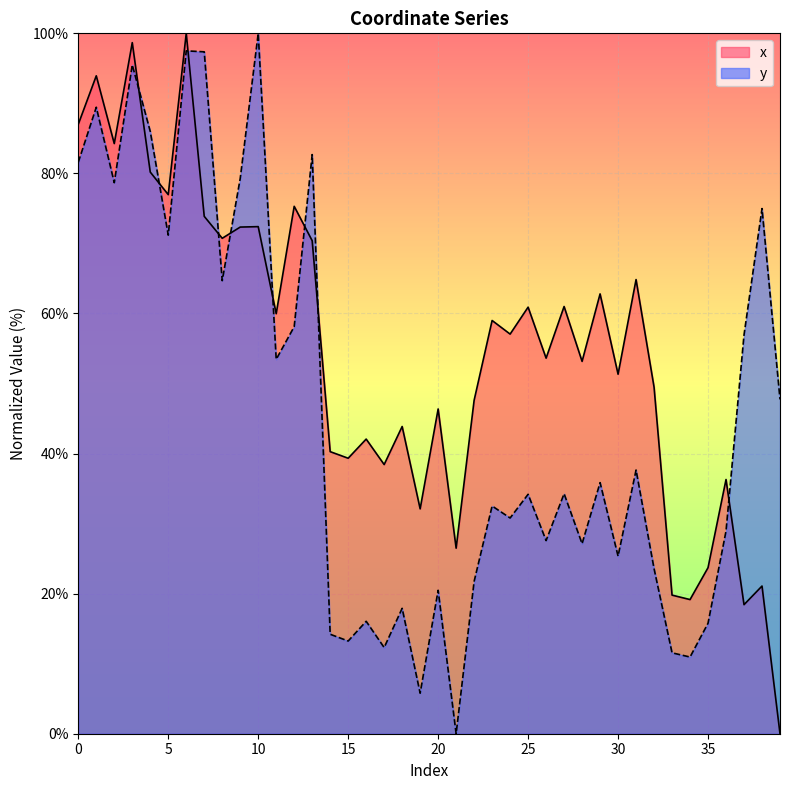

What is the difference between the highest and lowest values at 36?

7.4